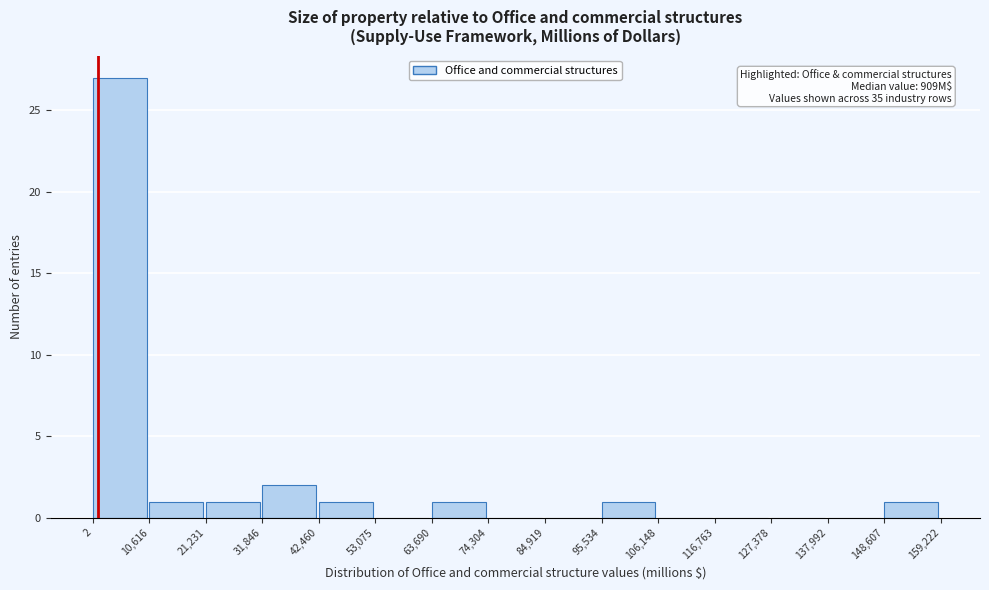

Over which range of the x-axis is the bar tallest?

2 to 10,616